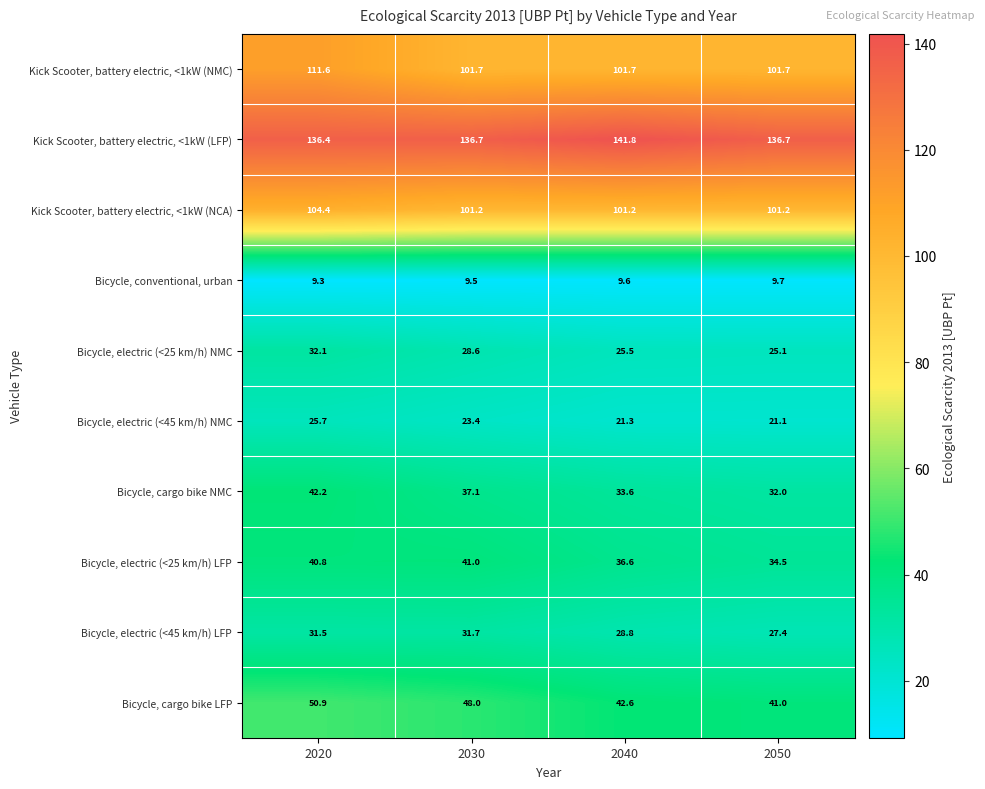

Where does the Bicycle, electric (<25 km/h) NMC series first go above 28?

2020